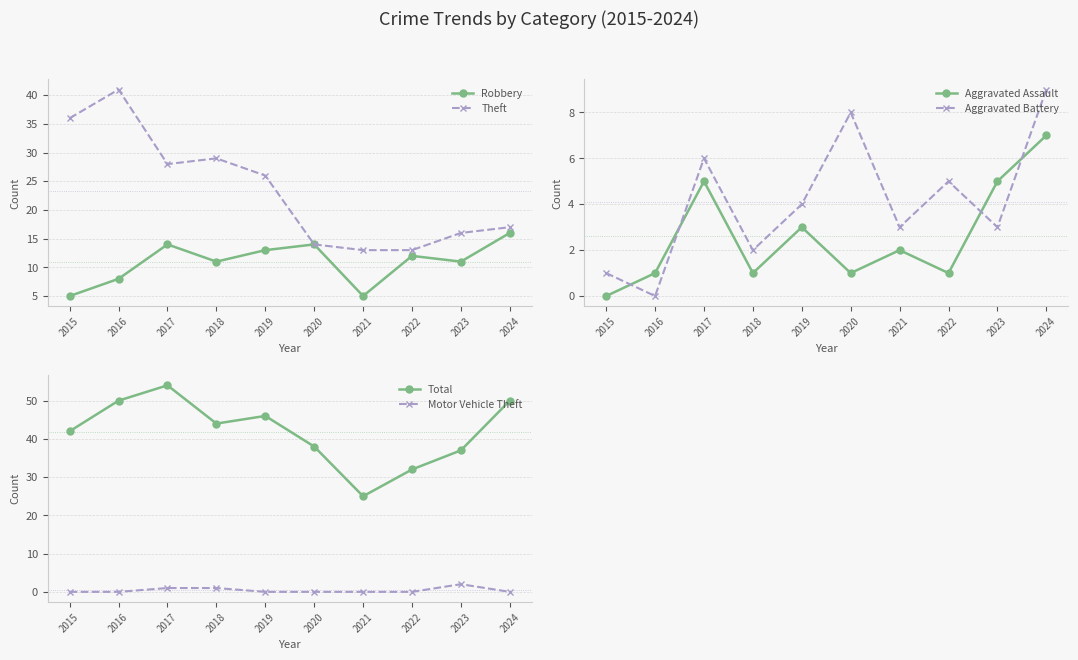

Does the chart have visible grid lines?

Yes